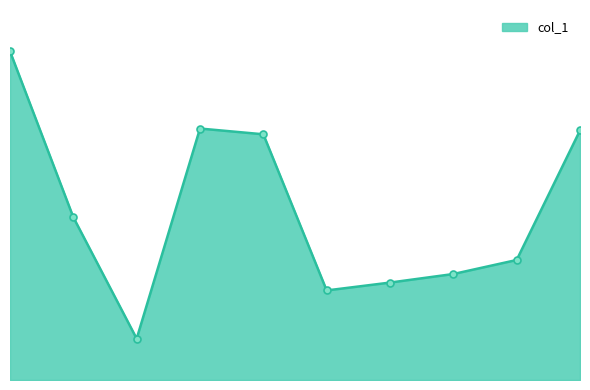

Is this an area chart (filled region under the line)?

Yes